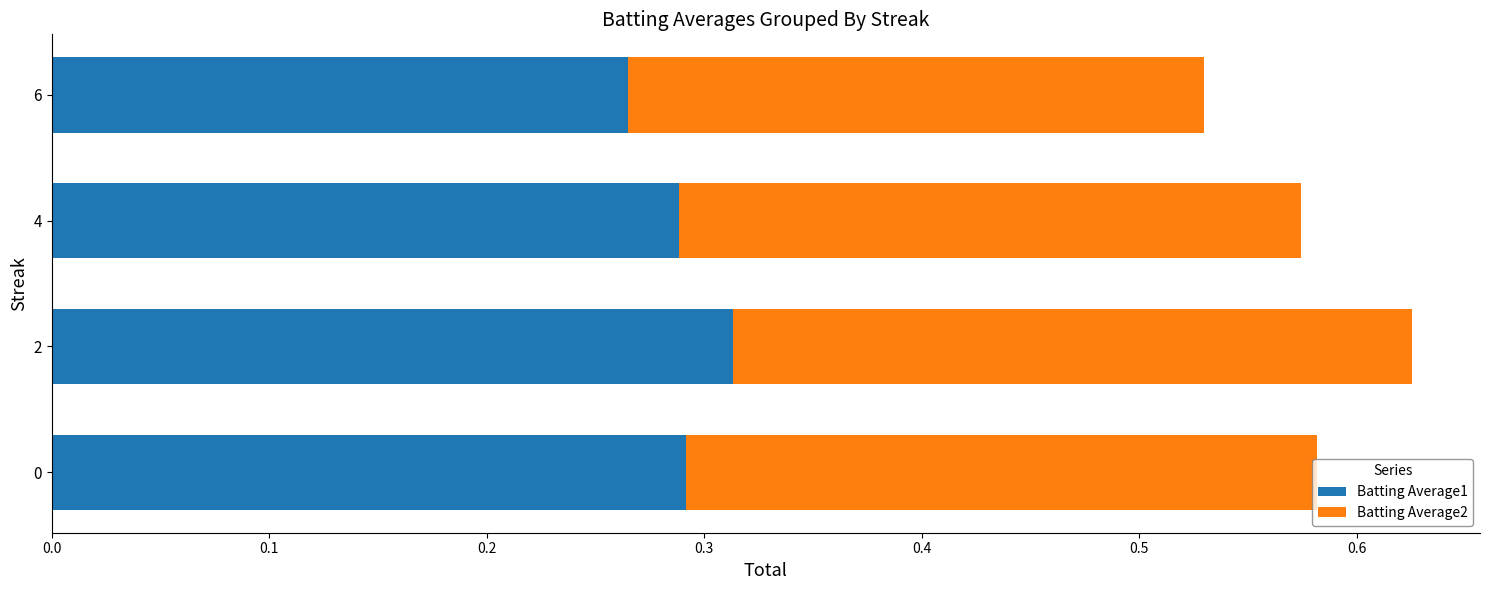

How many Batting Average1 values are between 0 and 1?

4